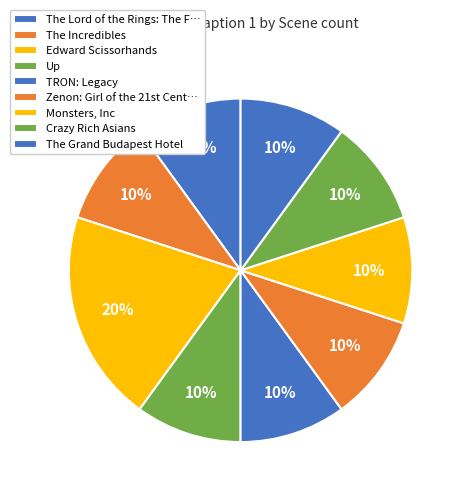

Count the number of slices in the pie.

9